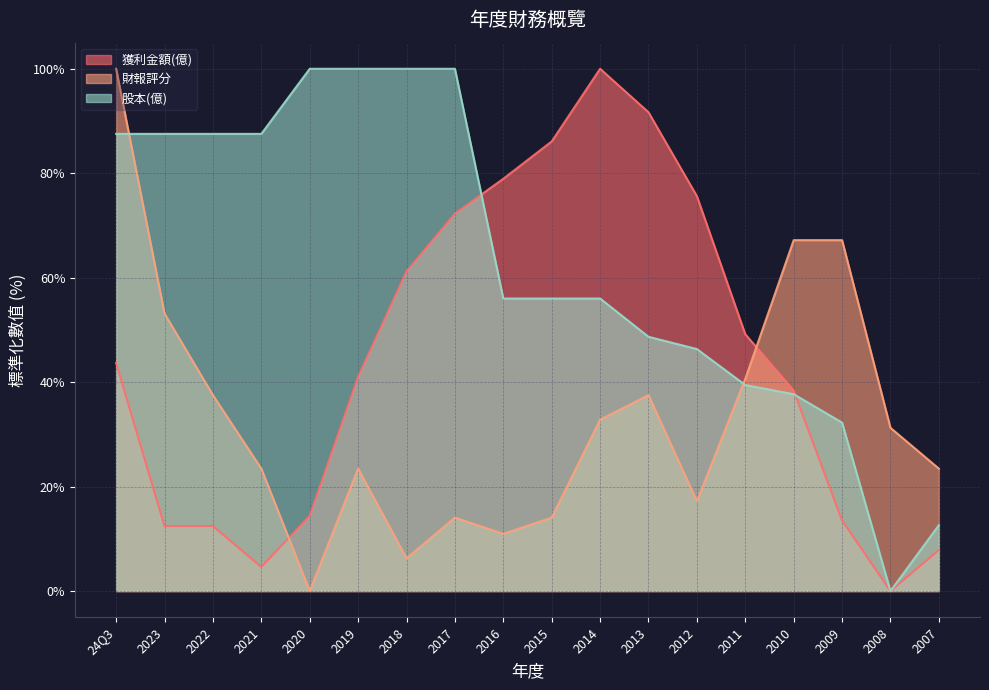

Where is the first local minimum for 獲利金額(億)?

2021